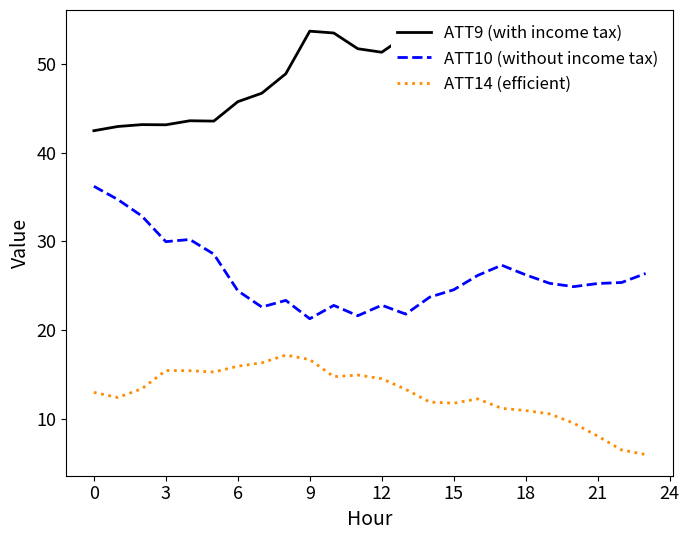

True or false: ATT9 (with income tax) and ATT10 (without income tax) intersect in this chart.

False